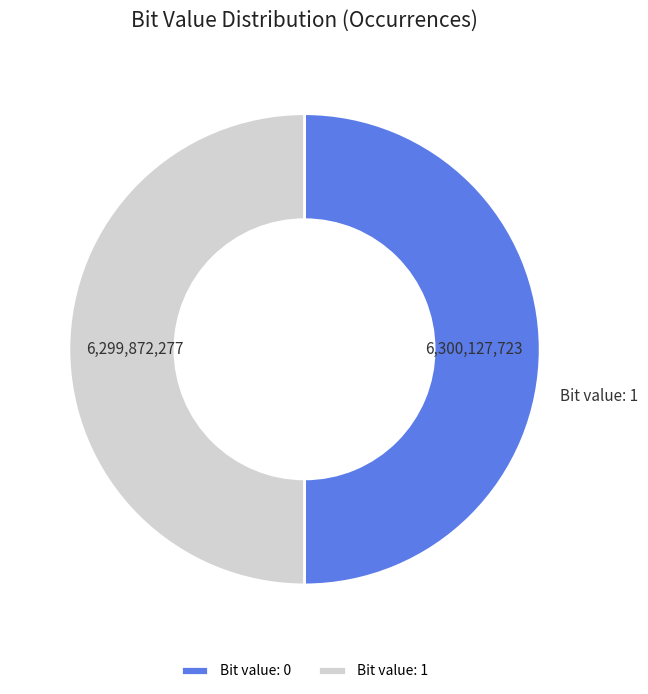

True or false: Bit value: 1 accounts for 60% of the total.

False